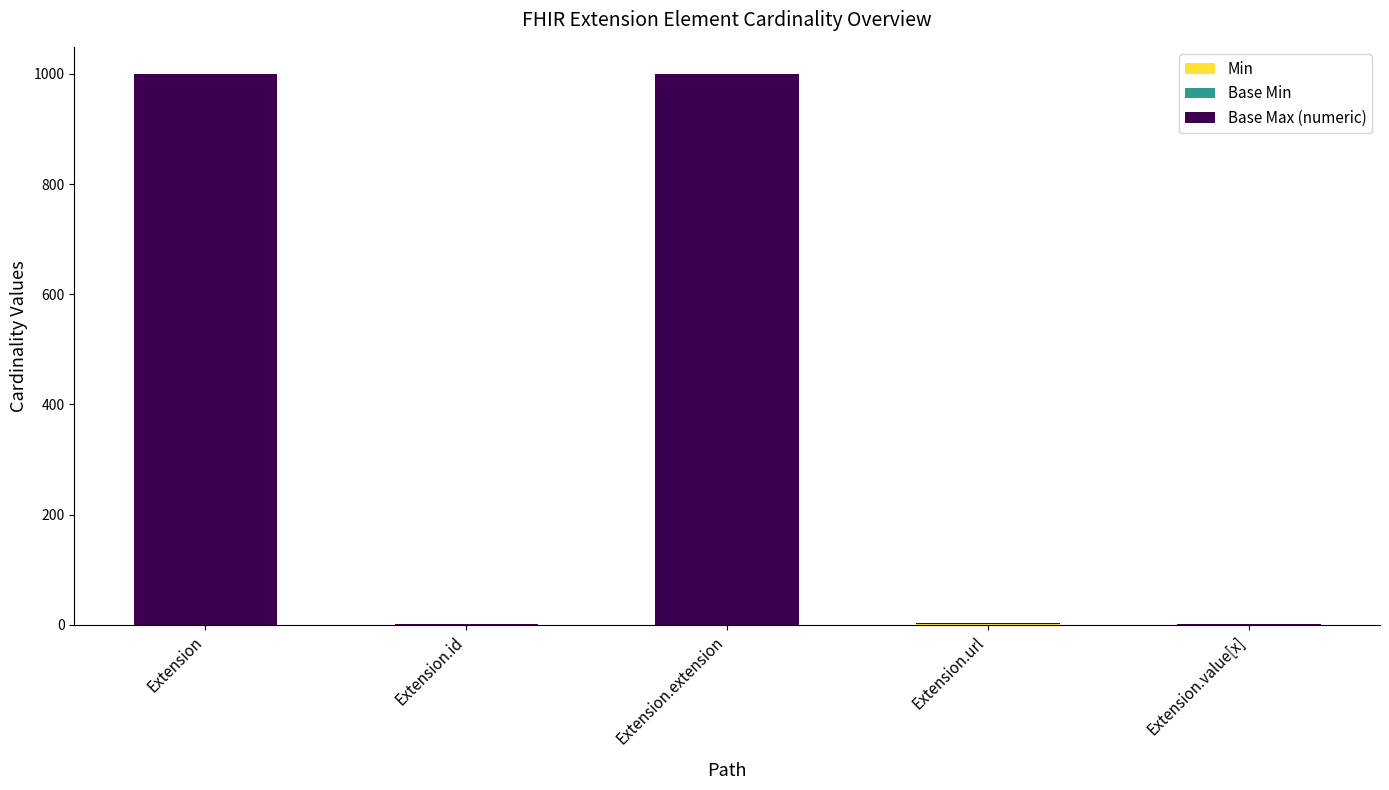

What is the total value across all series at Extension?

999